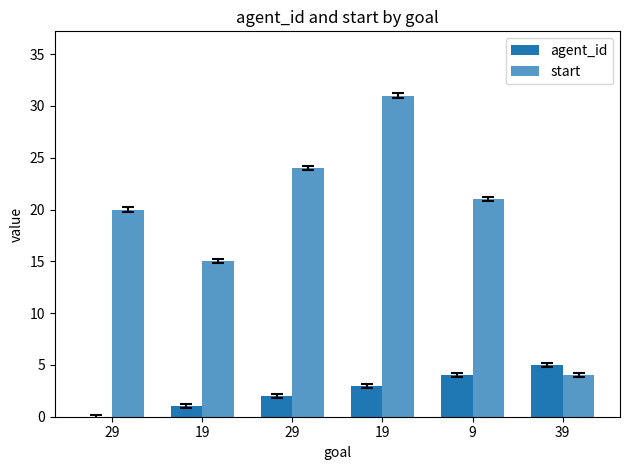

What is the spread (max minus min) of values at 39?

1